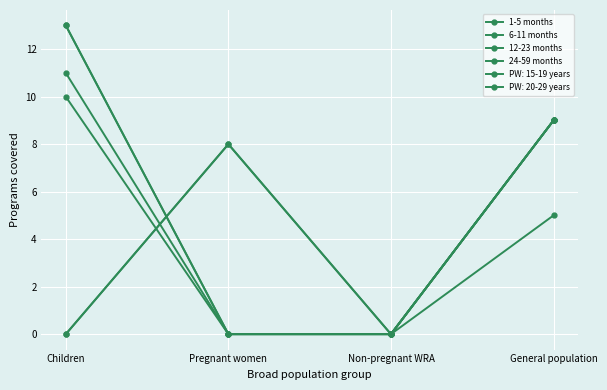

Does the chart have visible grid lines?

Yes